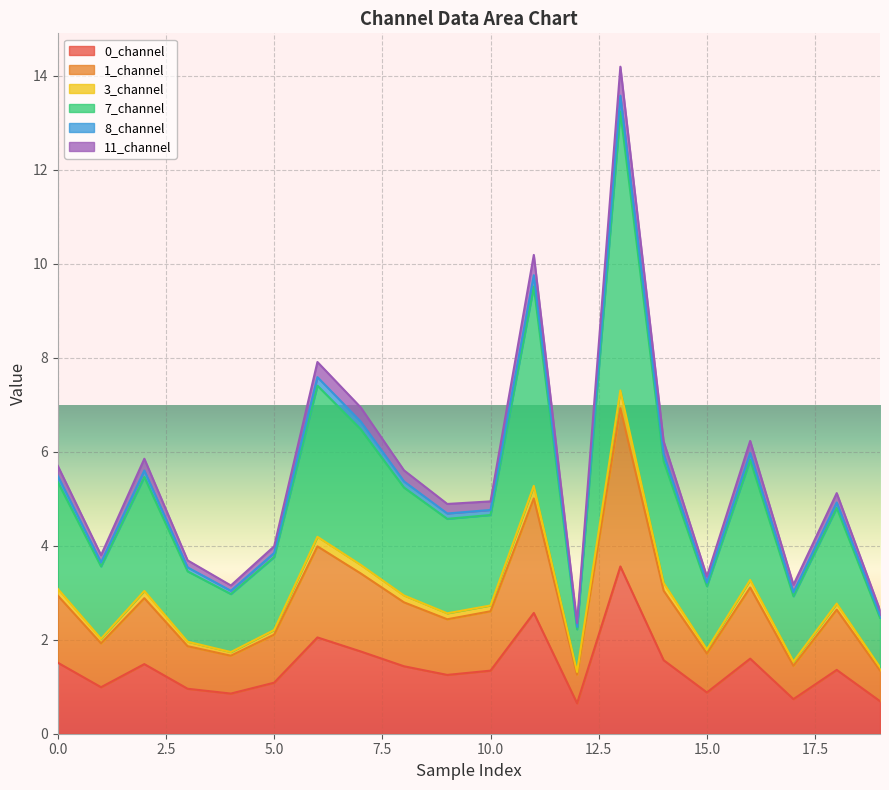

At how many categories does at least one series exceed 10?

2